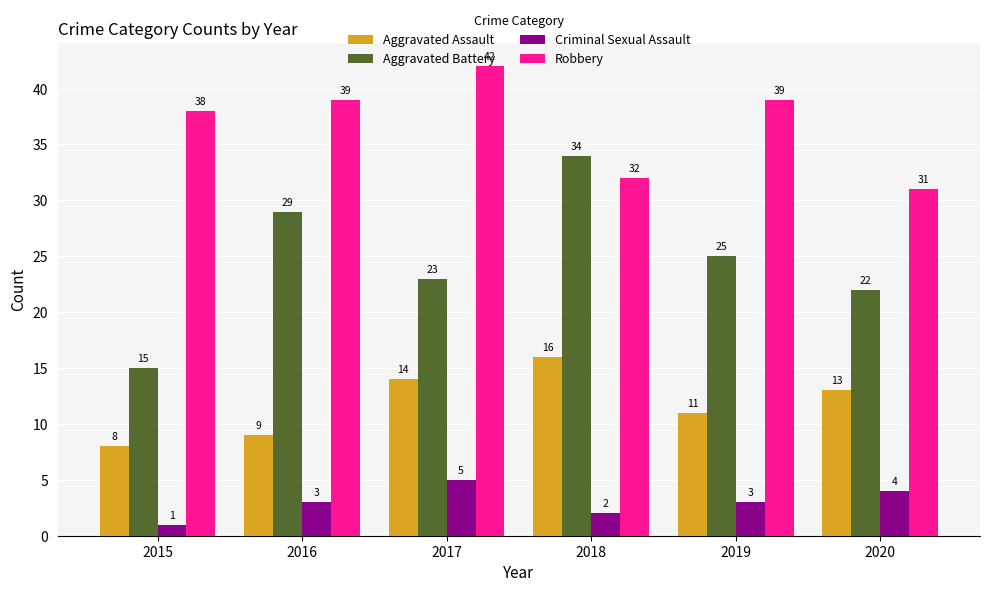

What is the minimum value for Aggravated Assault?

8